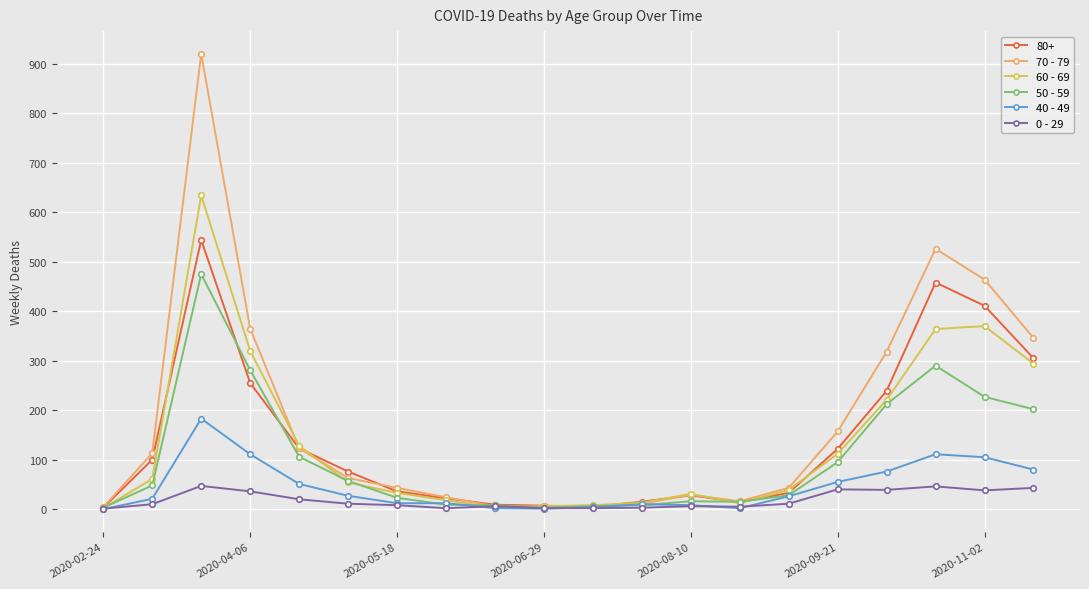

What is the maximum value shown in the chart?

920